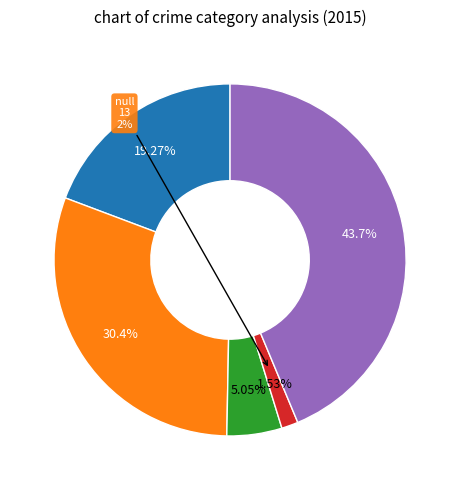

Which category has the biggest portion of the pie?

Robbery